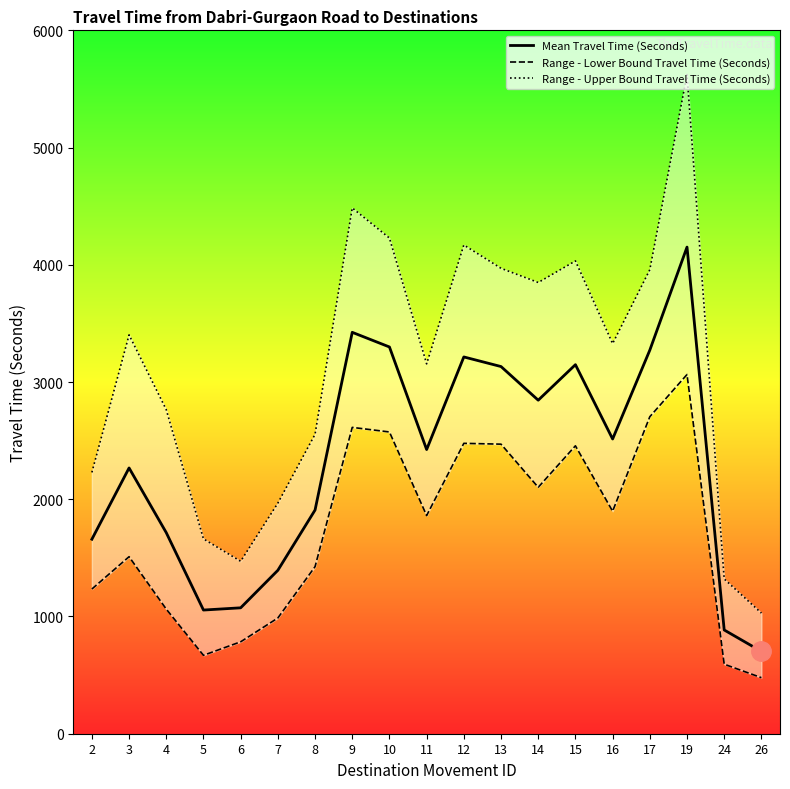

Does the chart have visible grid lines?

No